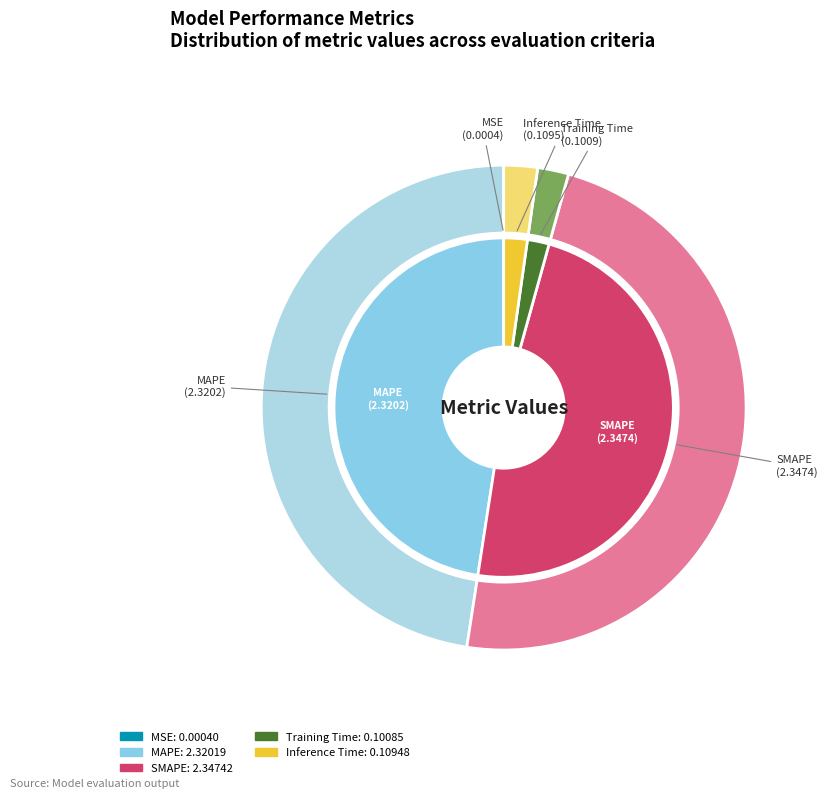

What percentage is the MAPE slice, to the nearest percent?

48%